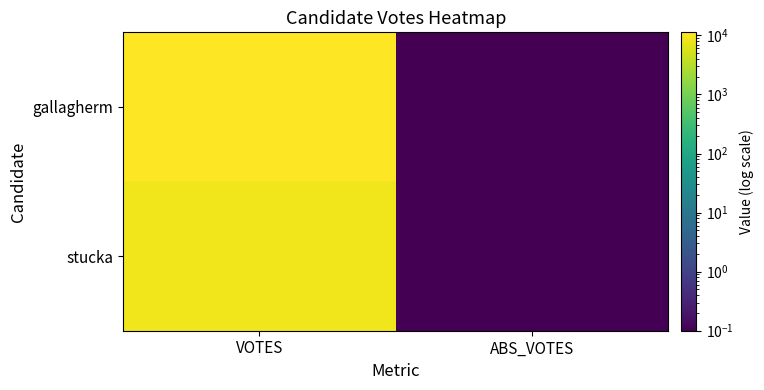

Count the number of data series in this chart.

2